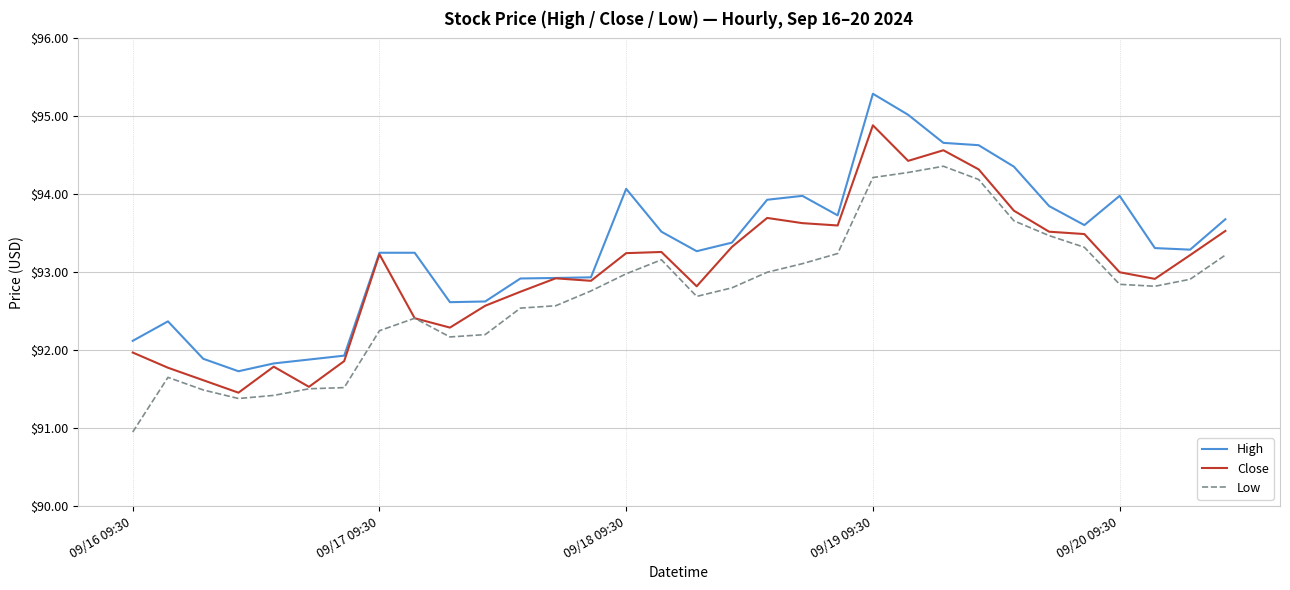

What is the smallest value displayed?

90.9